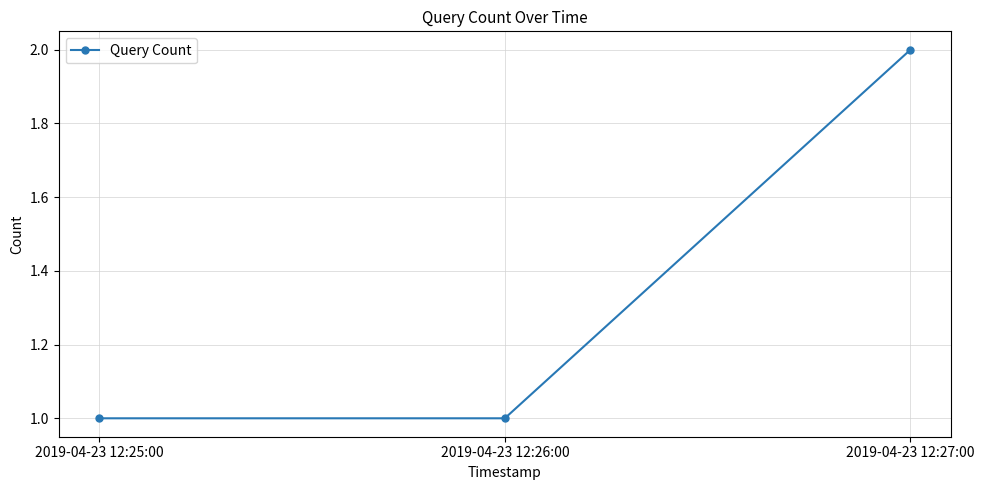

The chart shows a value of 2 at 2019-04-23 12:26:00. True or false?

False